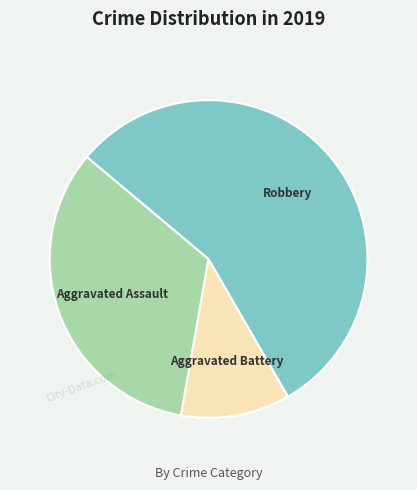

What is the ratio of the value at Robbery to the value at Aggravated Assault?

1.7